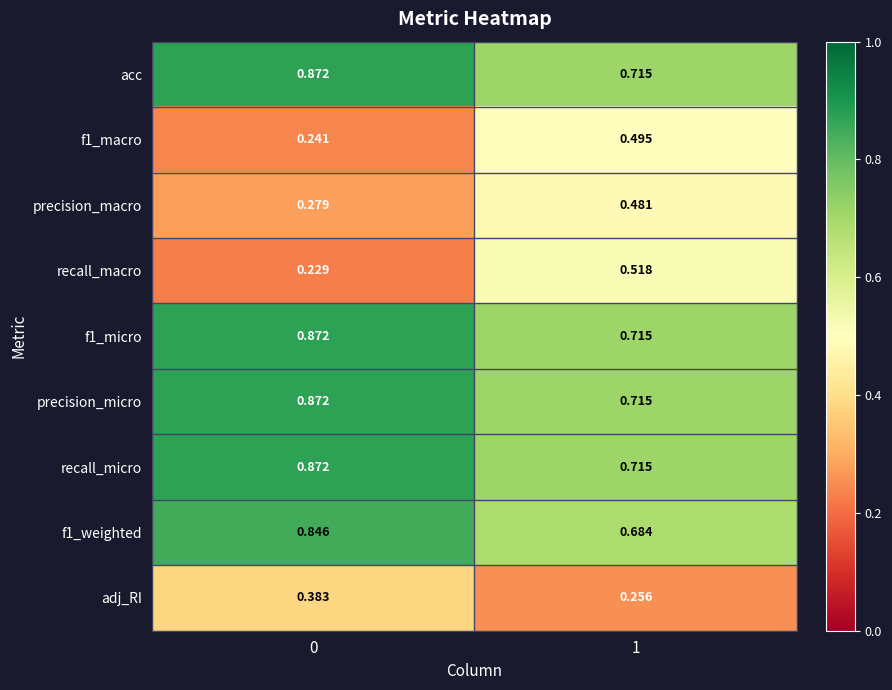

Which series has the widest spread of values?

recall_macro